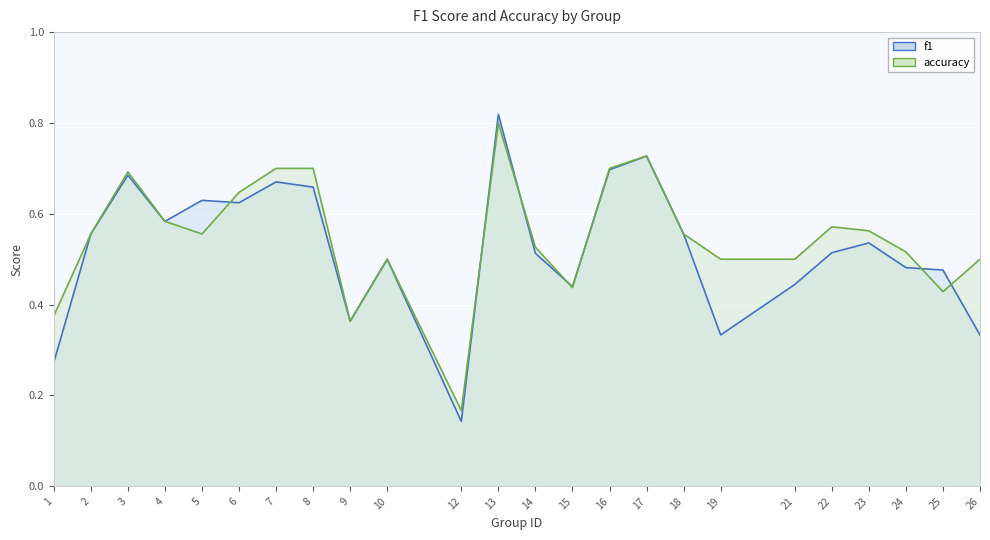

List the series in order of their peak value, highest first.

f1, accuracy